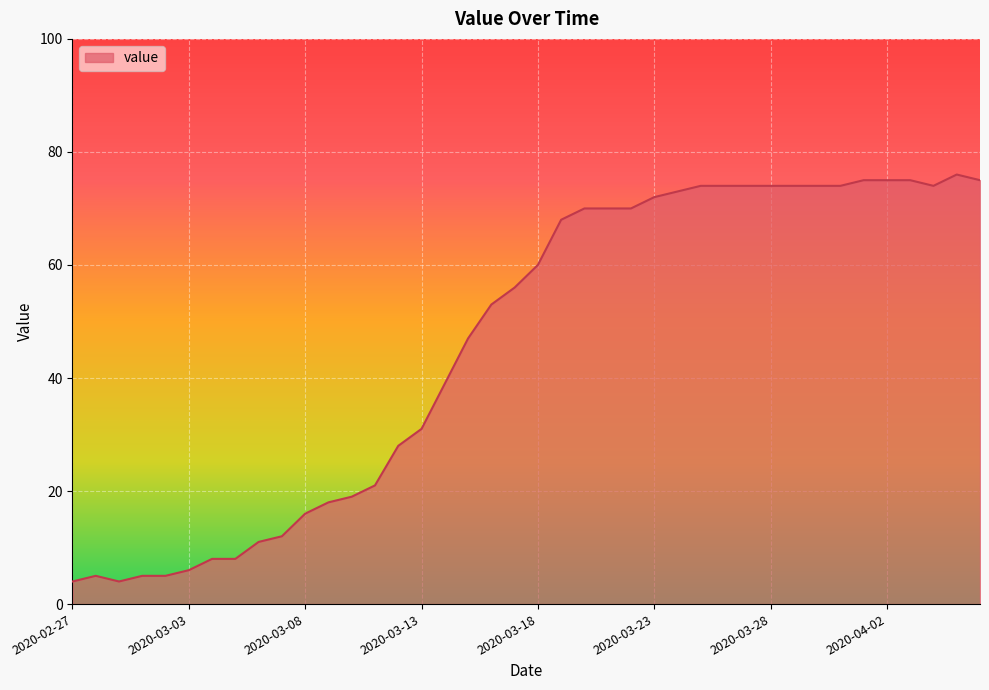

What is the greatest value displayed?

76